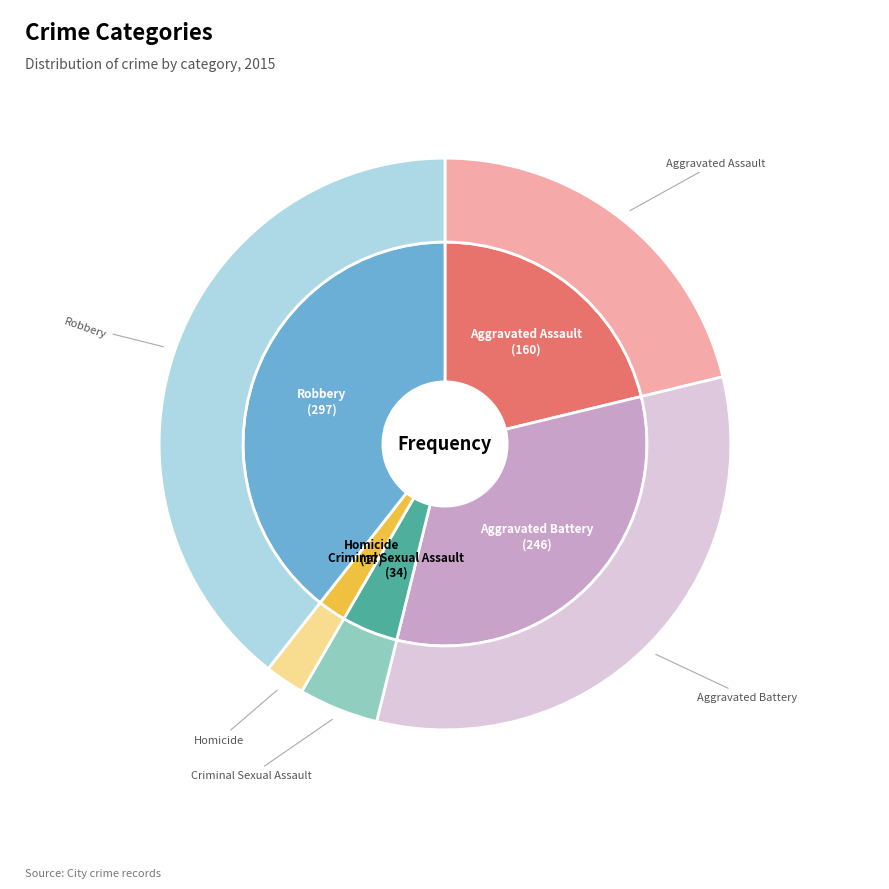

Which has a higher value, Homicide or Robbery?

Robbery